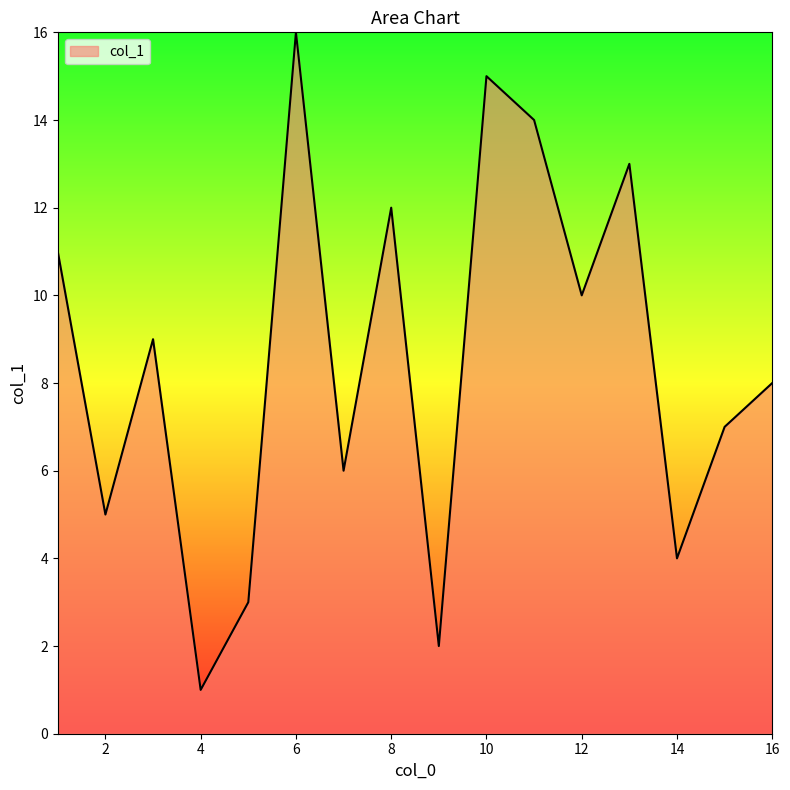

What is the difference between the maximum and minimum values?

15